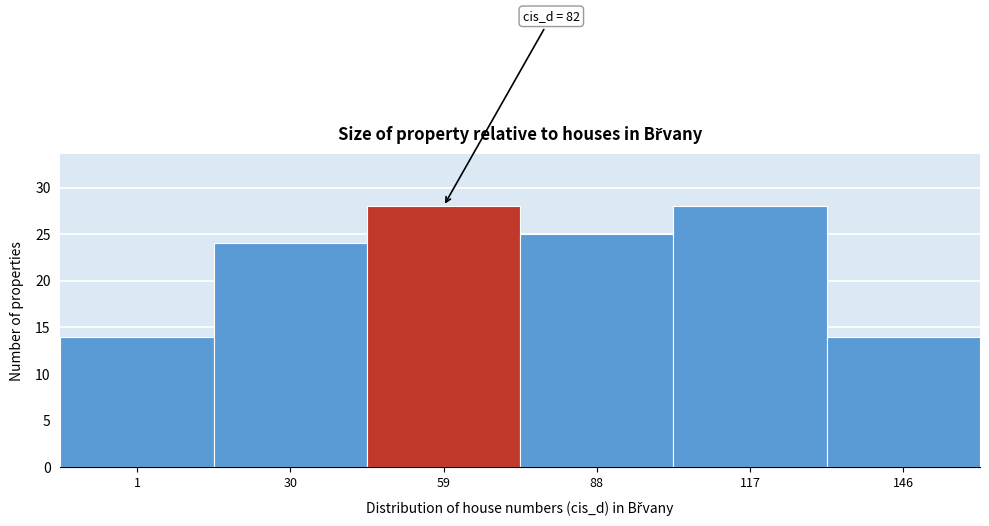

Reading right to left, transcribe all the data shown in this chart.

14	28	25	28	24	14